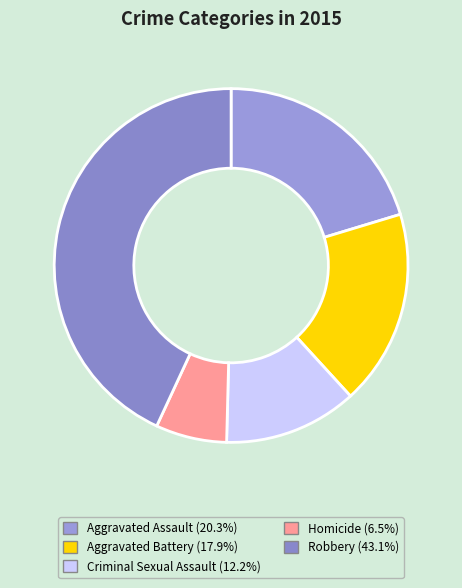

Is there any slice that represents more than half of the pie?

No